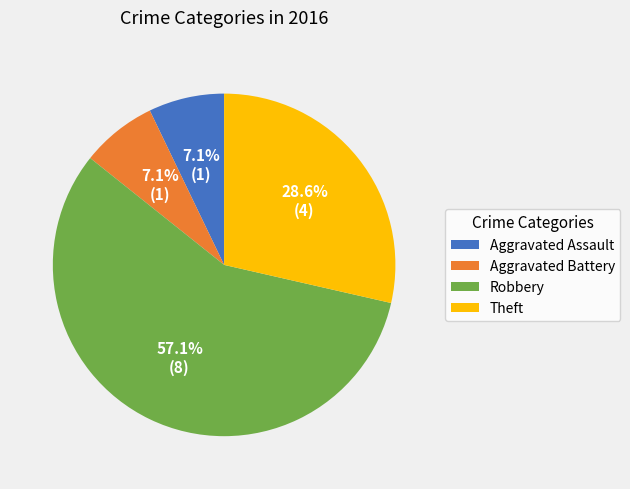

How many slices are in this pie chart?

4